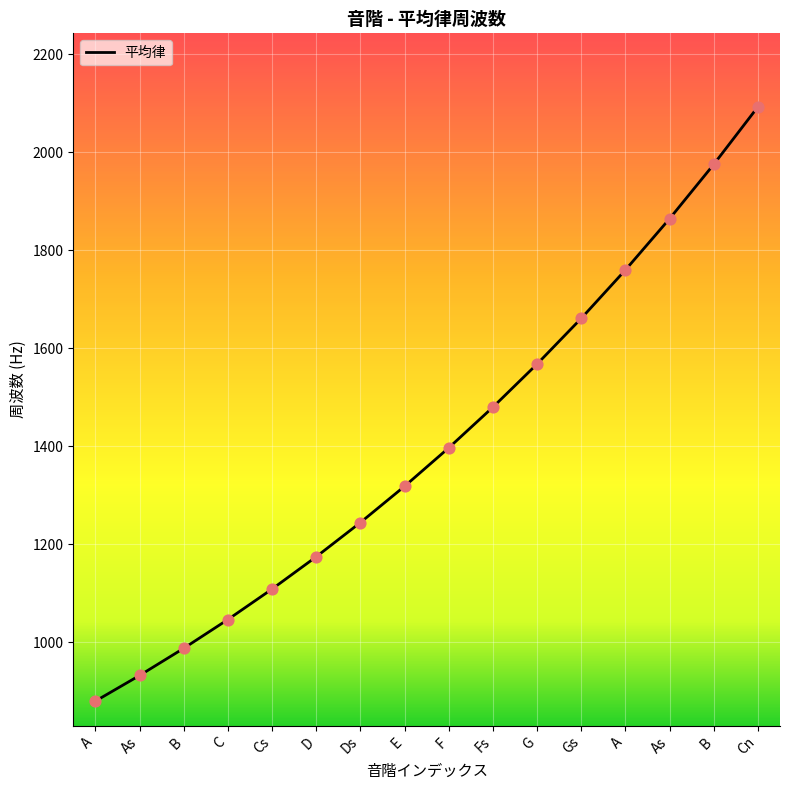

What is the change in value from C to Gs?

+614.7